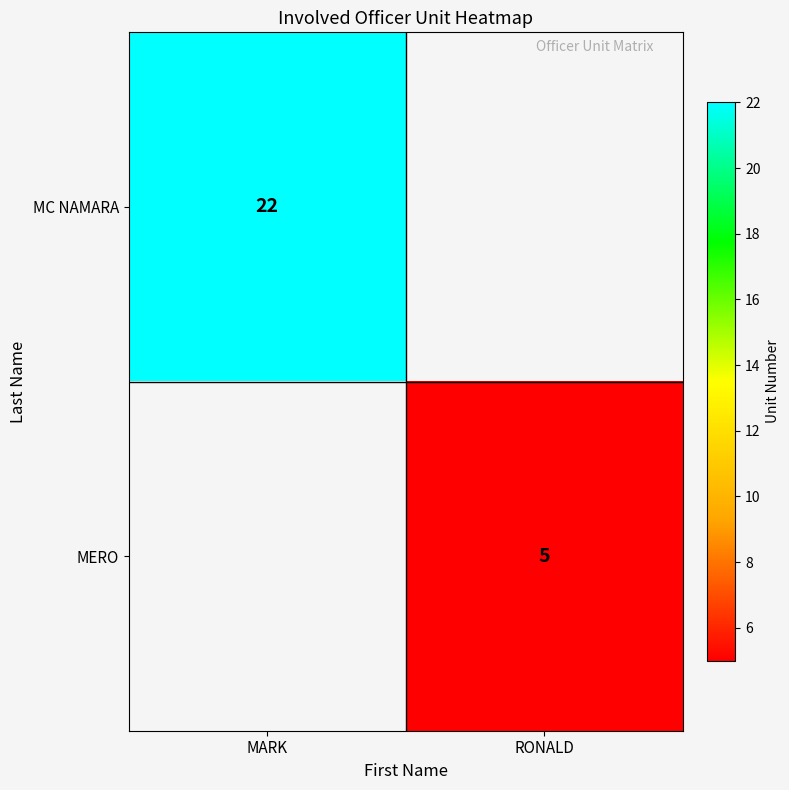

The value of MERO at RONALD is 5. True or false?

True